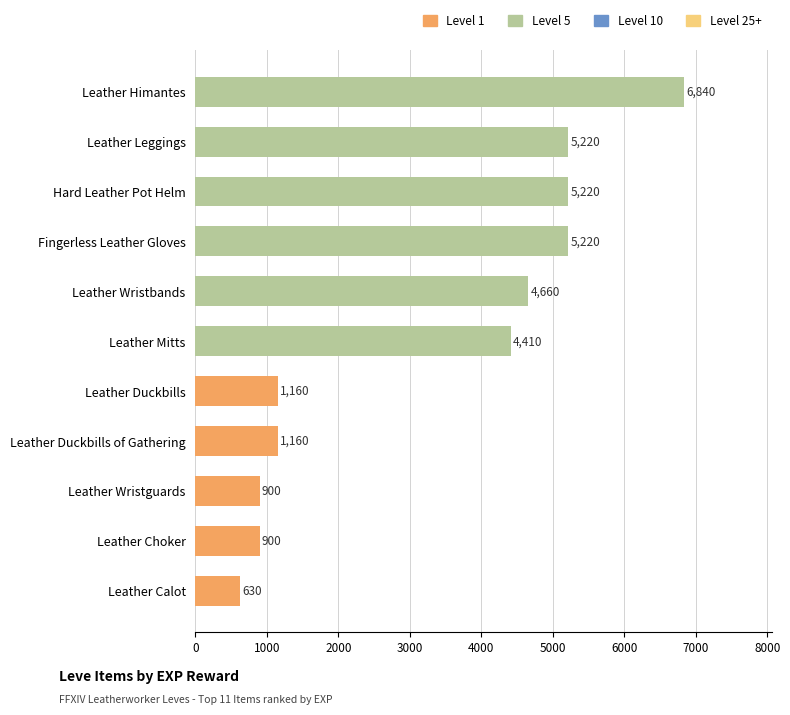

Reading bottom to top, extract all data points from this chart.

Leather Calot=630	Leather Choker=900	Leather Wristguards=900	Leather Duckbills of Gathering=1160	Leather Duckbills=1160	Leather Mitts=4410	Leather Wristbands=4660	Fingerless Leather Gloves=5220	Hard Leather Pot Helm=5220	Leather Leggings=5220	Leather Himantes=6840